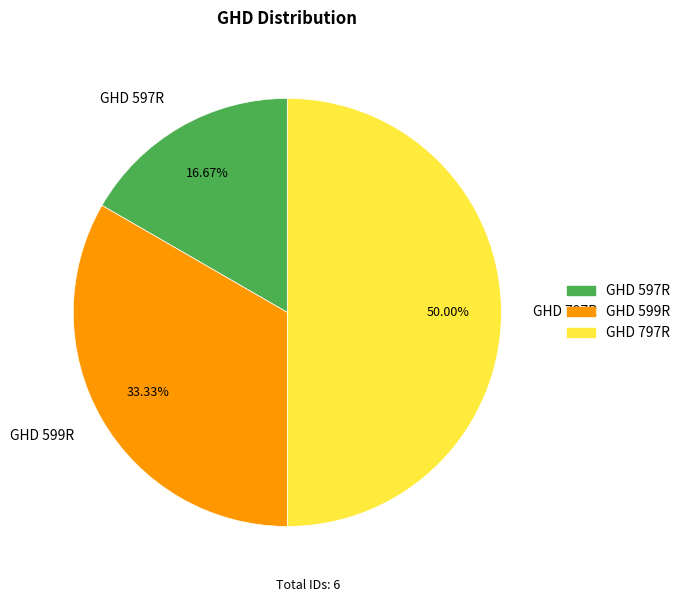

To the nearest percent, what is the combined percentage of GHD 599R and GHD 797R?

83%